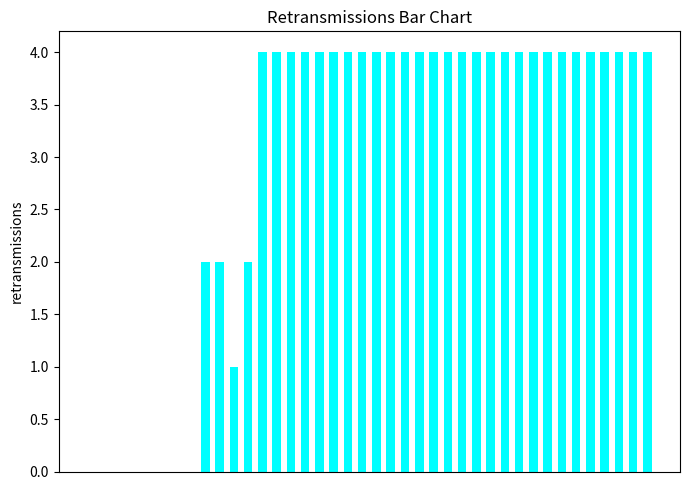

Count the values in the range 2 to 4.

31